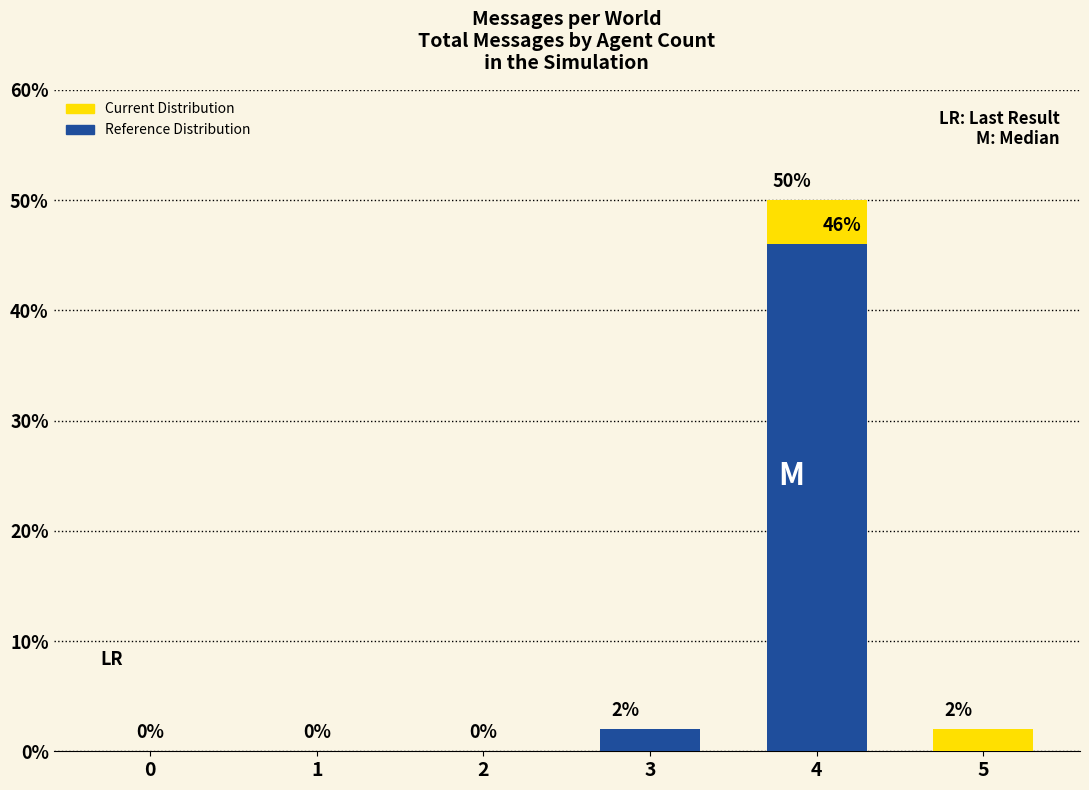

What is the total value across all series at 5?

2